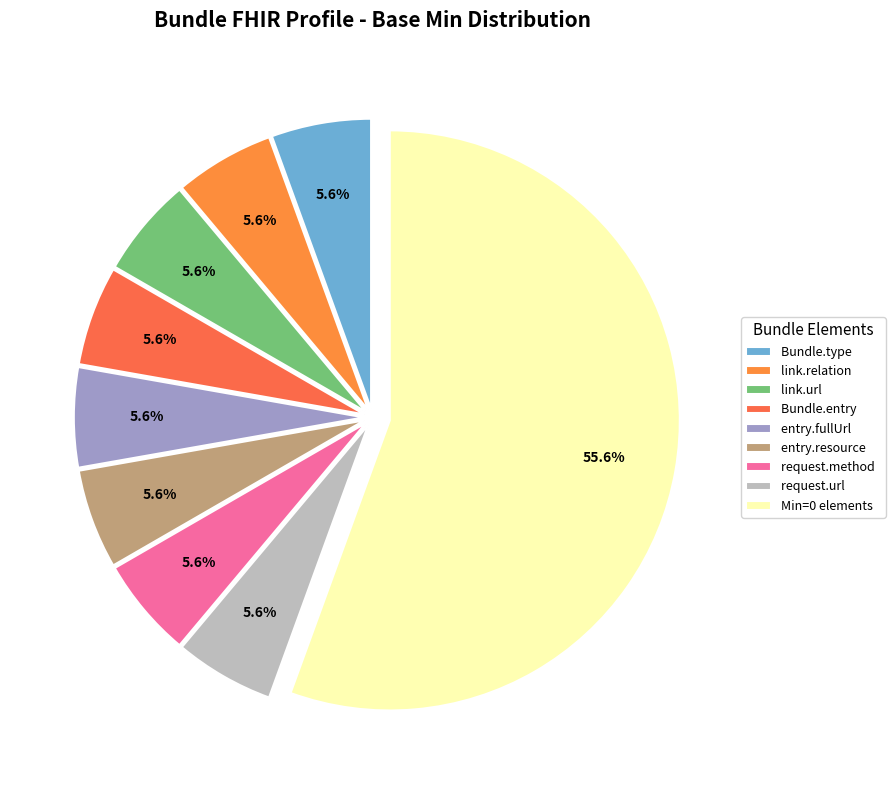

Which slice is the largest?

Min=0 elements